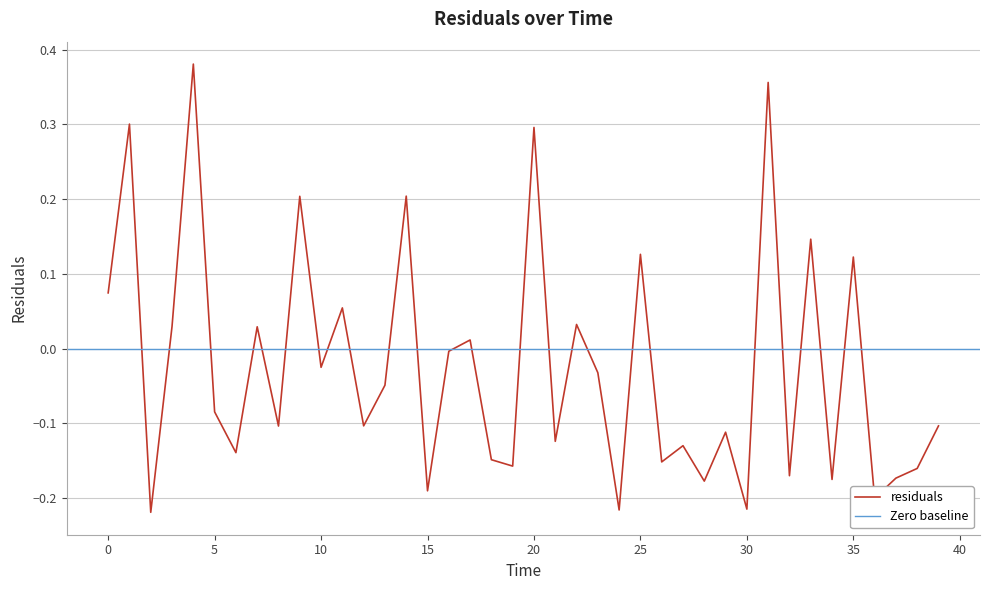

How many values are below zero?

25